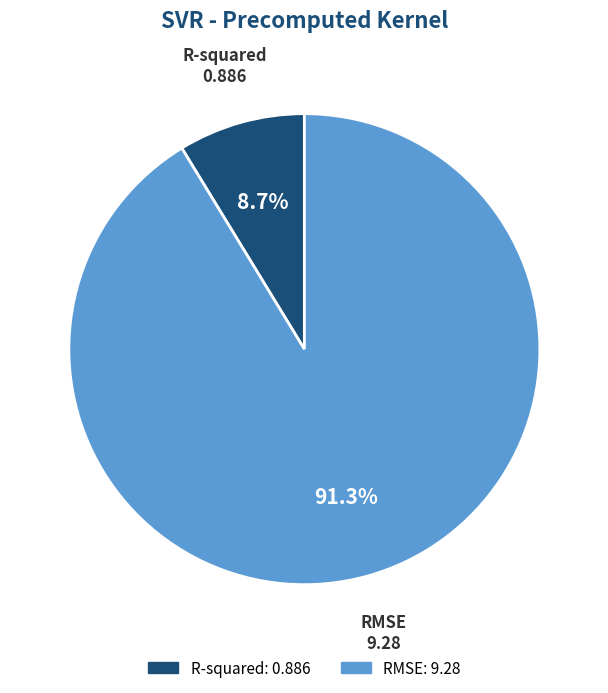

Do RMSE and R-squared together represent more than half of the pie?

Yes